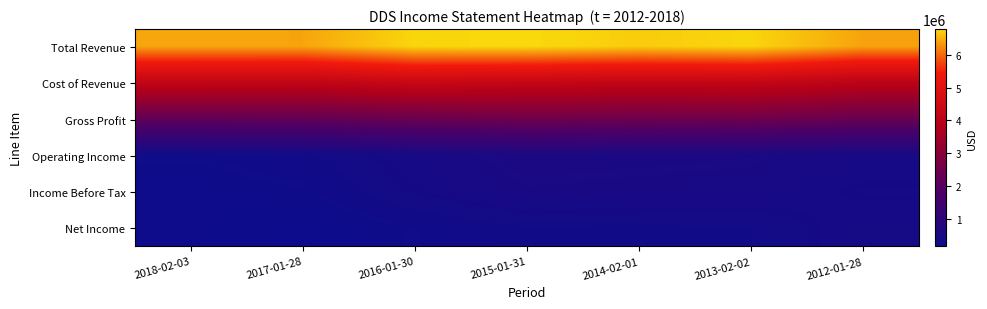

Reading left to right, list all the values displayed in this chart.

Total Revenue: 2018-02-03=6422700	2017-01-28=6418000	2016-01-30=6754500	2015-01-31=6780100	2014-02-01=6691800	2013-02-02=6751600	2012-01-28=6405500
Cost of Revenue: 2018-02-03=4199700	2017-01-28=4166400	2016-01-30=4350800	2015-01-31=4272600	2014-02-01=4223700	2013-02-02=4247100	2012-01-28=4047300
Gross Profit: 2018-02-03=2223000	2017-01-28=2251600	2016-01-30=2403700	2015-01-31=2507500	2014-02-01=2468100	2013-02-02=2504500	2012-01-28=2358200
Operating Income: 2018-02-03=270400	2017-01-28=319800	2016-01-30=457100	2015-01-31=566000	2014-02-01=548400	2013-02-02=536900	2012-01-28=464800
Income Before Tax: 2018-02-03=212700	2017-01-28=257700	2016-01-30=408800	2015-01-31=510800	2014-02-01=496200	2013-02-02=479800	2012-01-28=396700
Net Income: 2018-02-03=221300	2017-01-28=169200	2016-01-30=269400	2015-01-31=331900	2014-02-01=323700	2013-02-02=336000	2012-01-28=463900